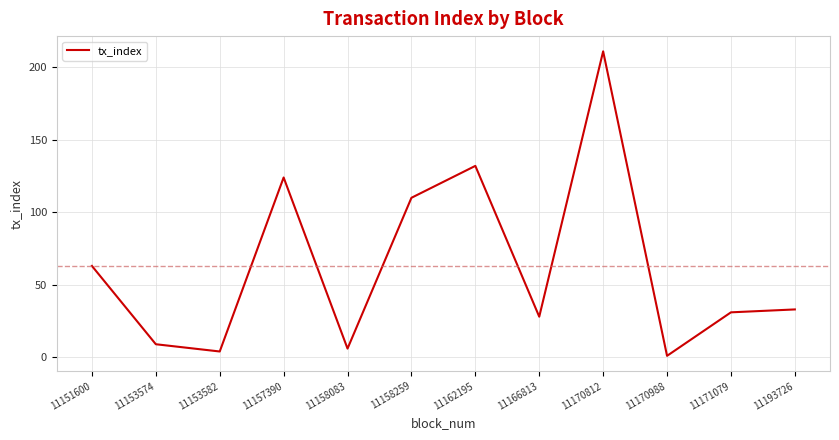

Does the chart have visible grid lines?

Yes